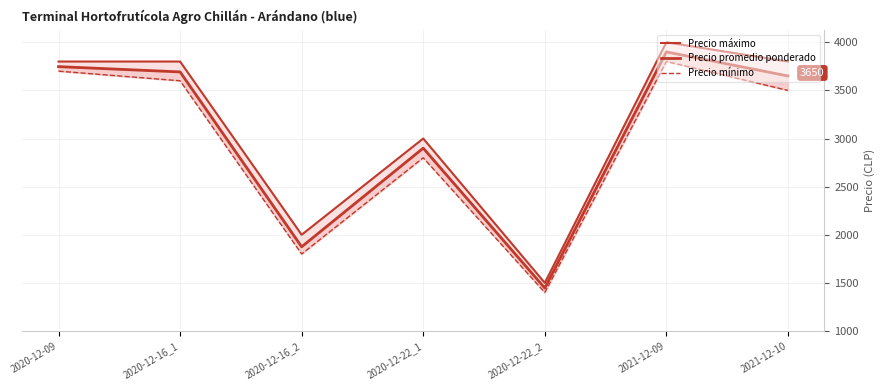

What is the smallest value displayed?

1400